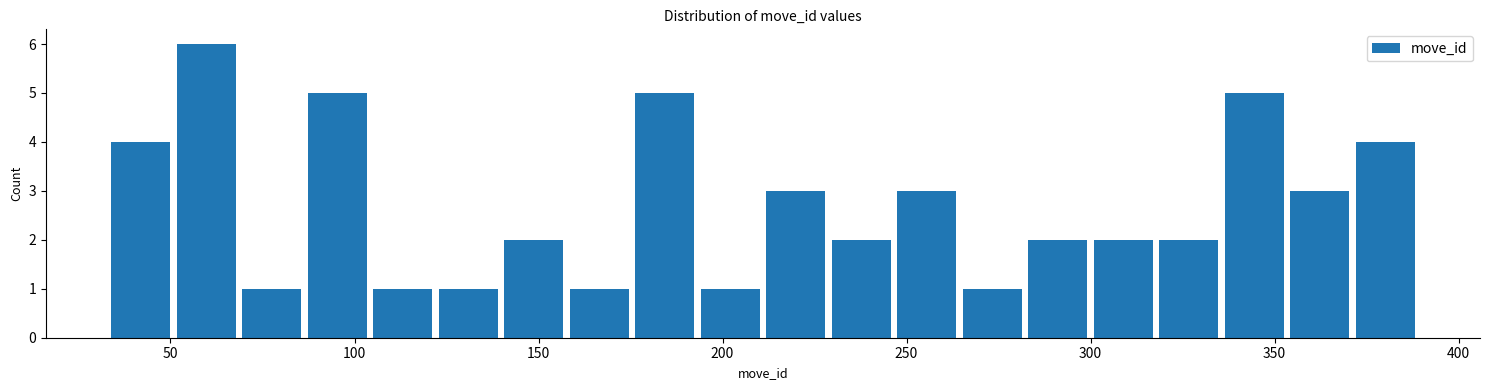

Read against the x-axis, roughly where is the centre of the tallest bar?

60